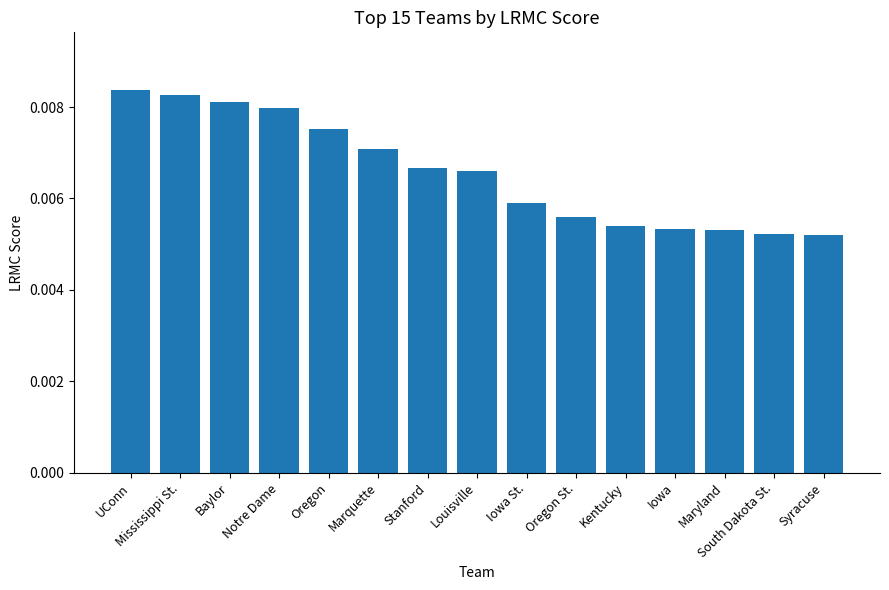

Between Iowa St. and UConn, which is larger?

UConn